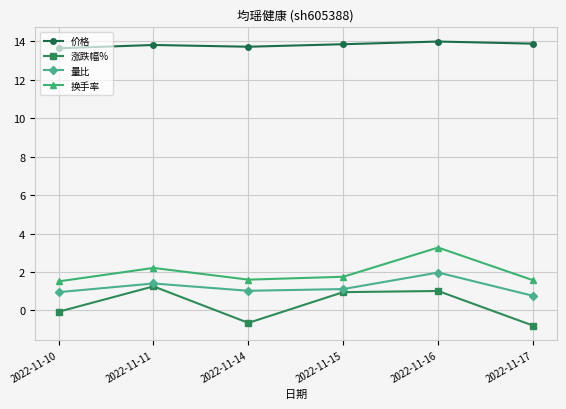

True or false: 价格 and 涨跌幅% intersect in this chart.

False